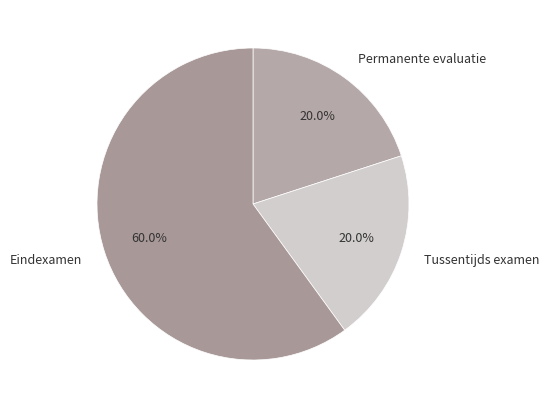

To the nearest percent, what is the combined percentage of Tussentijds examen and Eindexamen?

80%